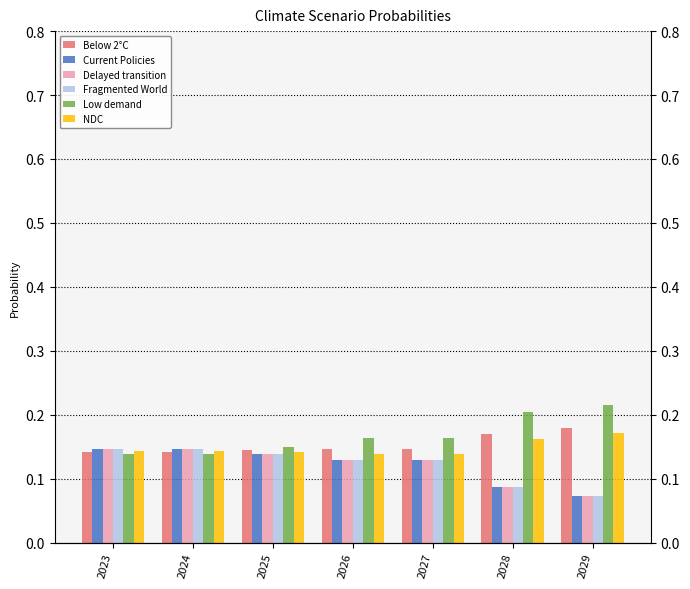

At which category is the sum across all series the highest?

2023